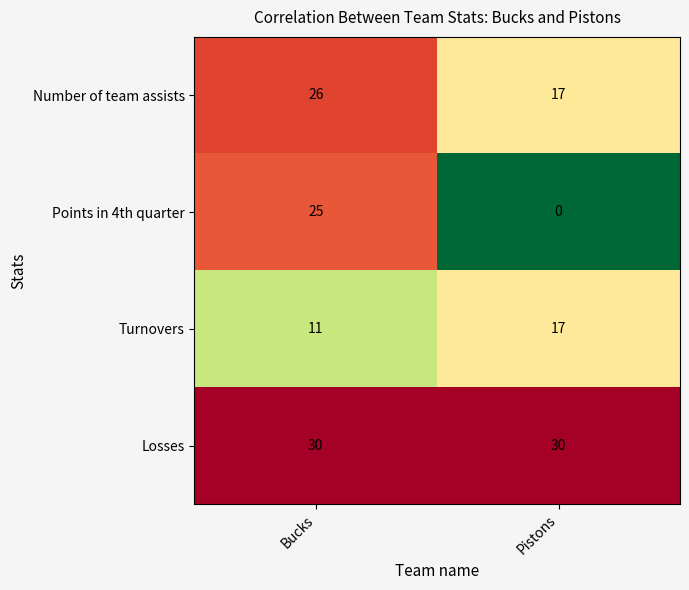

What is the maximum value for Losses?

30